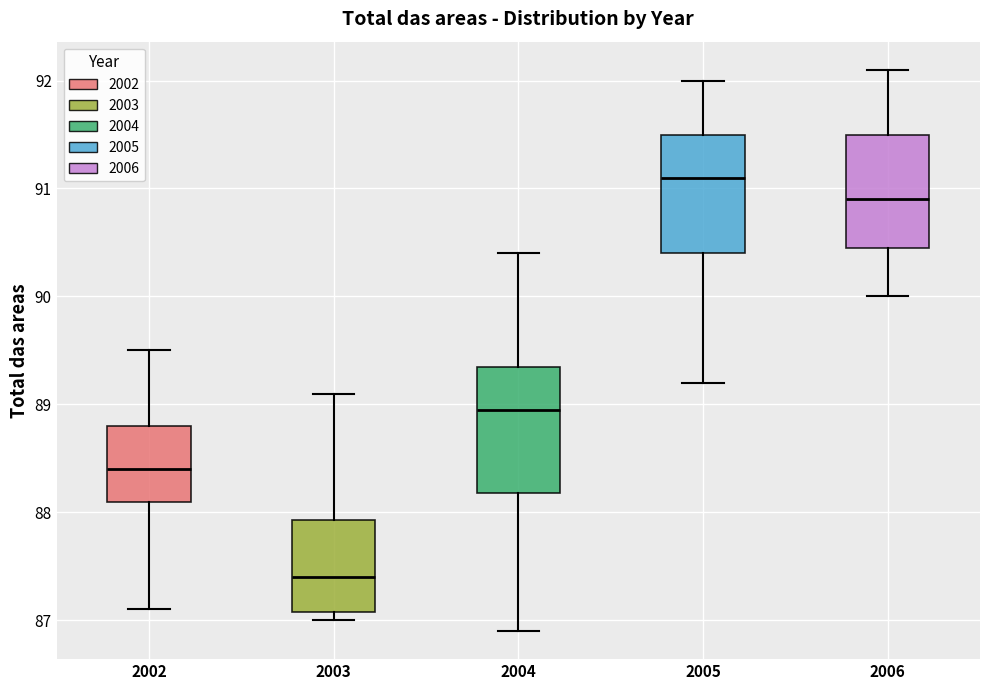

Reading left to right, read every box against the y-axis: the position of its median line, the range the box covers, and the ends of its whiskers. The values are not printed on the chart, so give them approximately, as read against the axis.

2002: median 88.4, box 88.1 to 88.8, whiskers 87.1 to 89.5
2003: median 87.4, box 87.1 to 87.9, whiskers 87.0 to 89.1
2004: median 89.0, box 88.2 to 89.4, whiskers 86.9 to 90.4
2005: median 91.1, box 90.4 to 91.5, whiskers 89.2 to 92.0
2006: median 90.9, box 90.5 to 91.5, whiskers 90.0 to 92.1